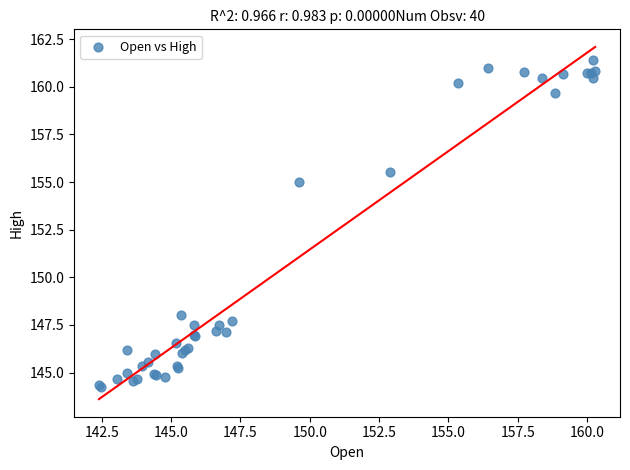

What Y value in the scatter plot is closest to 152?

155.0